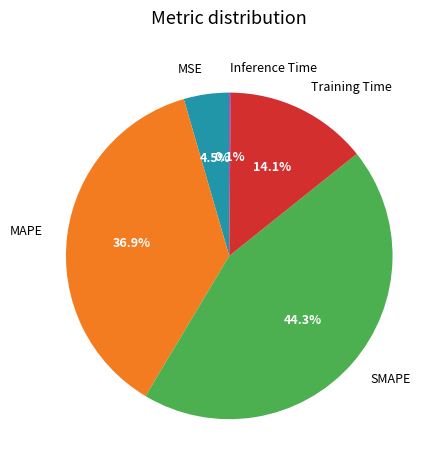

The MAPE slice represents 37% of the pie. True or false?

True